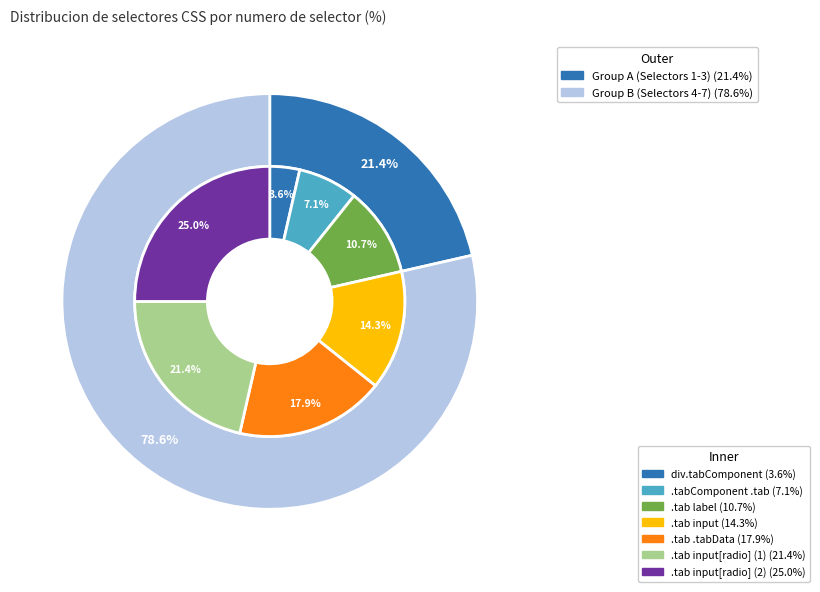

To the nearest percent, what is the difference between the largest and smallest slice percentages?

21%